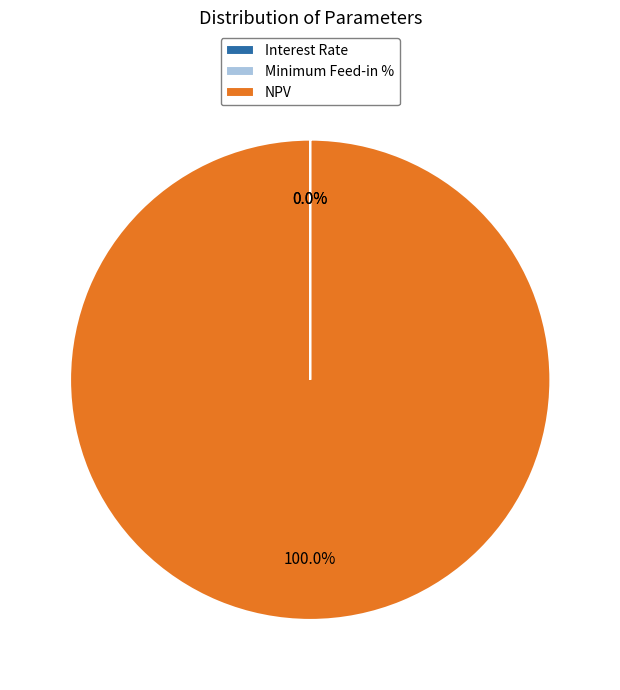

Which category has the biggest portion of the pie?

NPV